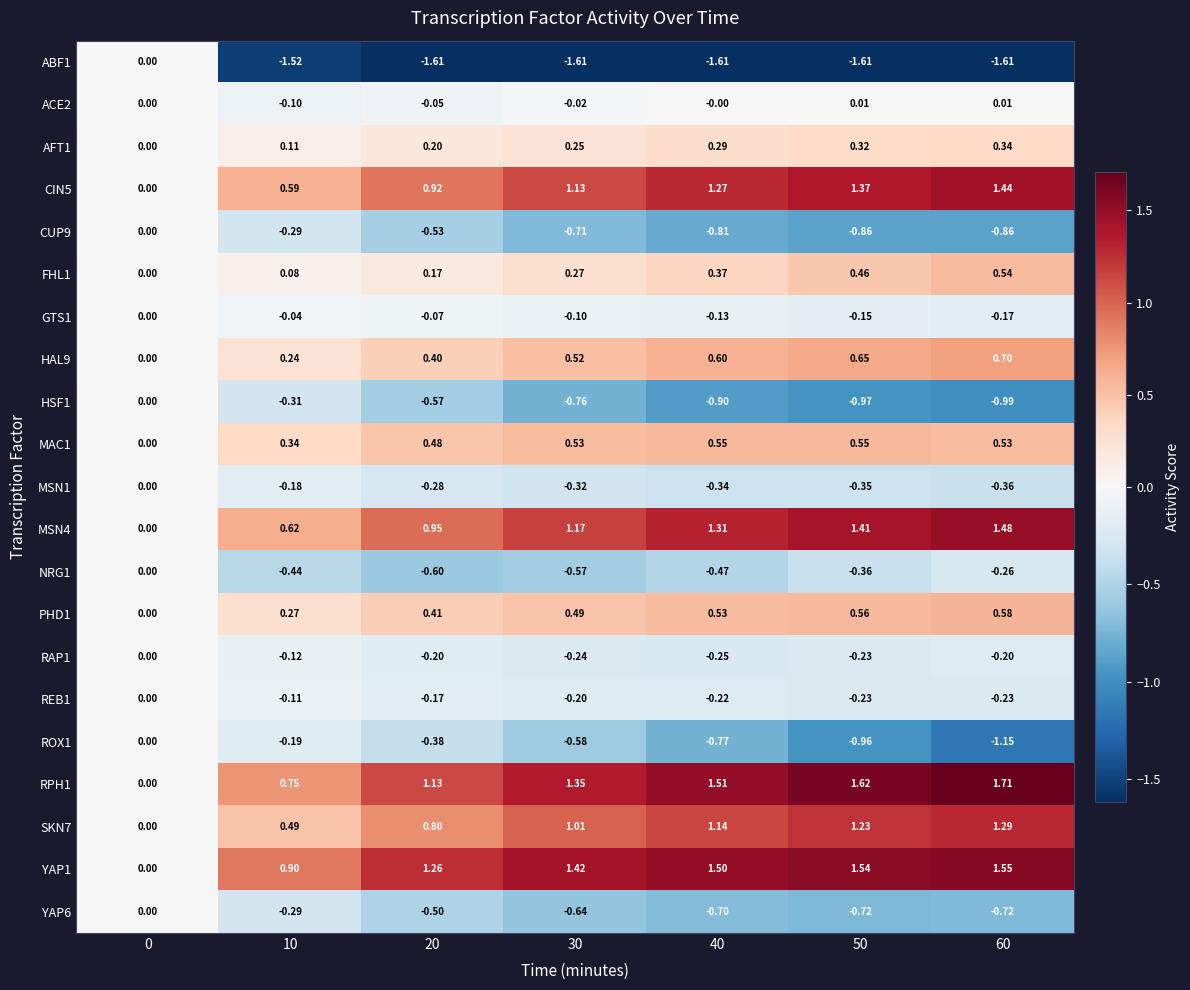

Reading left to right, list all the values displayed in this chart.

ABF1: 0=0.0	10=-1.5	20=-1.6	30=-1.6	40=-1.6	50=-1.6	60=-1.6
ACE2: 0=0.0	10=-0.1	20=-0.1	30=-0.0	40=-0.0	50=0.0	60=0.0
AFT1: 0=0.0	10=0.1	20=0.2	30=0.2	40=0.3	50=0.3	60=0.3
CIN5: 0=0.0	10=0.6	20=0.9	30=1.1	40=1.3	50=1.4	60=1.4
CUP9: 0=0.0	10=-0.3	20=-0.5	30=-0.7	40=-0.8	50=-0.9	60=-0.9
FHL1: 0=0.0	10=0.1	20=0.2	30=0.3	40=0.4	50=0.5	60=0.5
GTS1: 0=0.0	10=-0.0	20=-0.1	30=-0.1	40=-0.1	50=-0.1	60=-0.2
HAL9: 0=0.0	10=0.2	20=0.4	30=0.5	40=0.6	50=0.7	60=0.7
HSF1: 0=0.0	10=-0.3	20=-0.6	30=-0.8	40=-0.9	50=-1.0	60=-1.0
MAC1: 0=0.0	10=0.3	20=0.5	30=0.5	40=0.6	50=0.6	60=0.5
MSN1: 0=0.0	10=-0.2	20=-0.3	30=-0.3	40=-0.3	50=-0.3	60=-0.4
MSN4: 0=0.0	10=0.6	20=0.9	30=1.2	40=1.3	50=1.4	60=1.5
NRG1: 0=0.0	10=-0.4	20=-0.6	30=-0.6	40=-0.5	50=-0.4	60=-0.3
PHD1: 0=0.0	10=0.3	20=0.4	30=0.5	40=0.5	50=0.6	60=0.6
RAP1: 0=0.0	10=-0.1	20=-0.2	30=-0.2	40=-0.2	50=-0.2	60=-0.2
REB1: 0=0.0	10=-0.1	20=-0.2	30=-0.2	40=-0.2	50=-0.2	60=-0.2
ROX1: 0=0.0	10=-0.2	20=-0.4	30=-0.6	40=-0.8	50=-1.0	60=-1.1
RPH1: 0=0.0	10=0.8	20=1.1	30=1.4	40=1.5	50=1.6	60=1.7
SKN7: 0=0.0	10=0.5	20=0.8	30=1.0	40=1.1	50=1.2	60=1.3
YAP1: 0=0.0	10=0.9	20=1.3	30=1.4	40=1.5	50=1.5	60=1.6
YAP6: 0=0.0	10=-0.3	20=-0.5	30=-0.6	40=-0.7	50=-0.7	60=-0.7